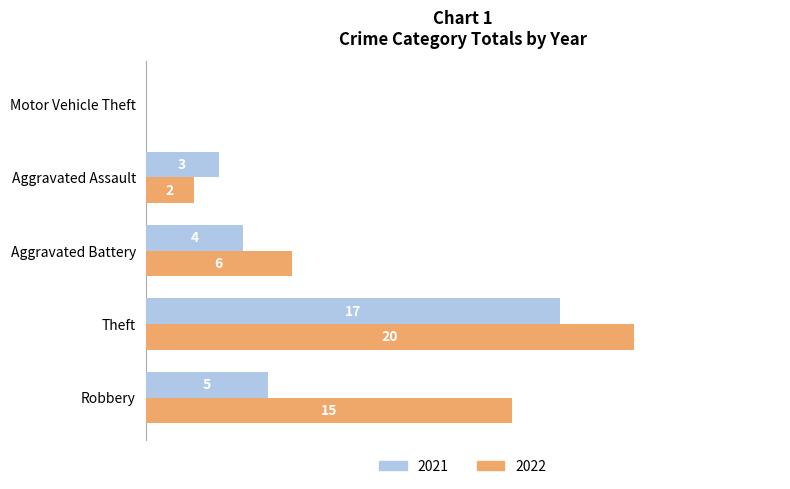

At which category is the sum across all series the highest?

Theft